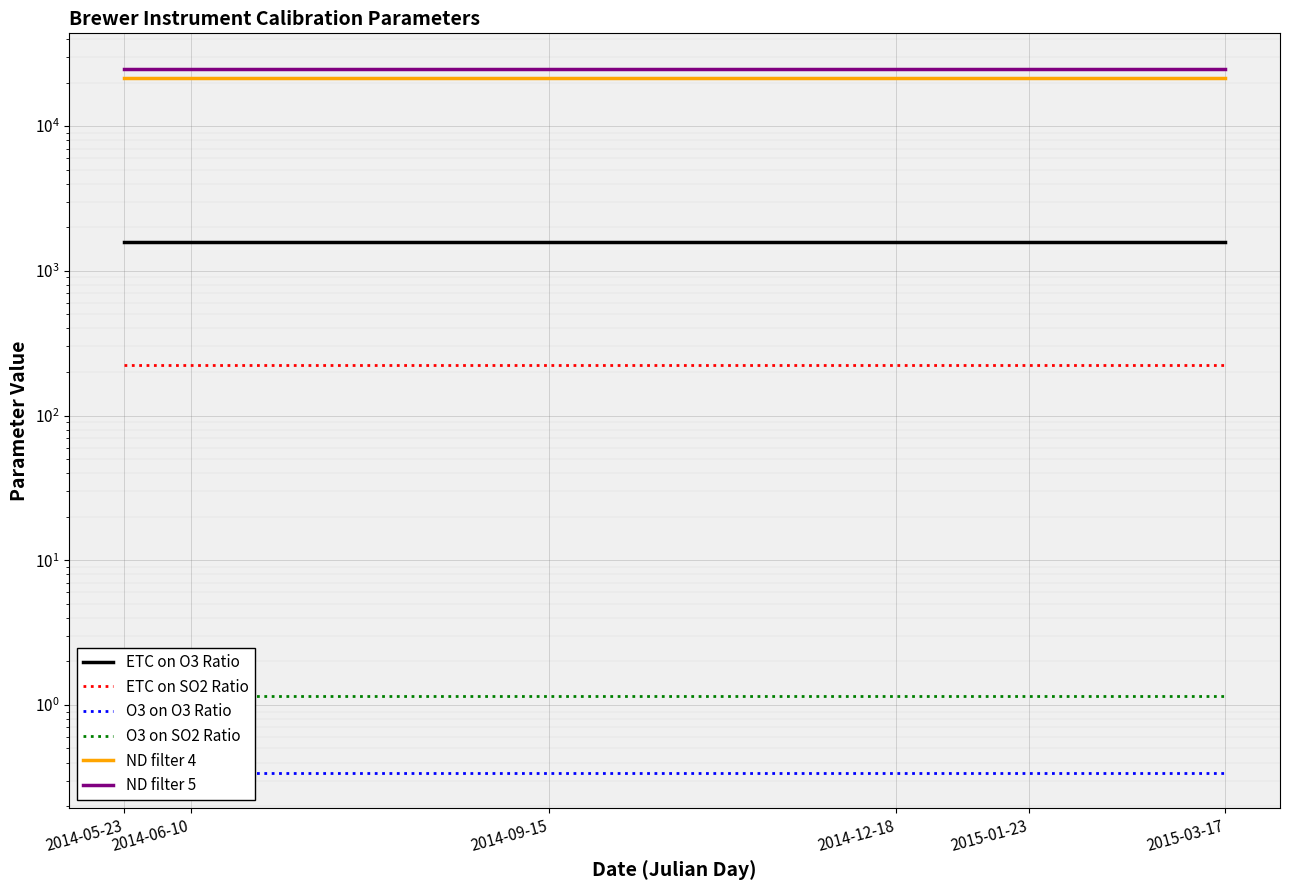

Reading right to left, transcribe all the data shown in this chart.

ETC on O3 Ratio: 2015-03-17=1585.0	2015-01-23=1585.0	2014-12-18=1585.0	2014-09-15=1585.0	2014-06-10=1585.0	2014-05-23=1585.0
ETC on SO2 Ratio: 2015-03-17=225.0	2015-01-23=225.0	2014-12-18=225.0	2014-09-15=225.0	2014-06-10=225.0	2014-05-23=225.0
O3 on O3 Ratio: 2015-03-17=0.3	2015-01-23=0.3	2014-12-18=0.3	2014-09-15=0.3	2014-06-10=0.3	2014-05-23=0.3
O3 on SO2 Ratio: 2015-03-17=1.1	2015-01-23=1.1	2014-12-18=1.1	2014-09-15=1.1	2014-06-10=1.1	2014-05-23=1.1
ND filter 4: 2015-03-17=21660.0	2015-01-23=21660.0	2014-12-18=21660.0	2014-09-15=21660.0	2014-06-10=21660.0	2014-05-23=21660.0
ND filter 5: 2015-03-17=25000.0	2015-01-23=25000.0	2014-12-18=25000.0	2014-09-15=25000.0	2014-06-10=25000.0	2014-05-23=25000.0